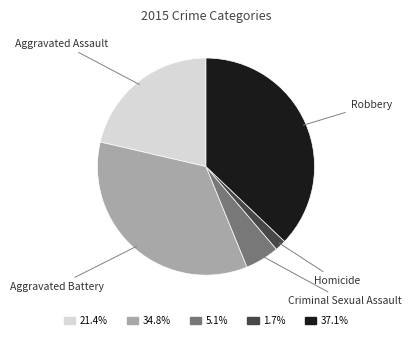

Is there a majority slice in this chart?

No